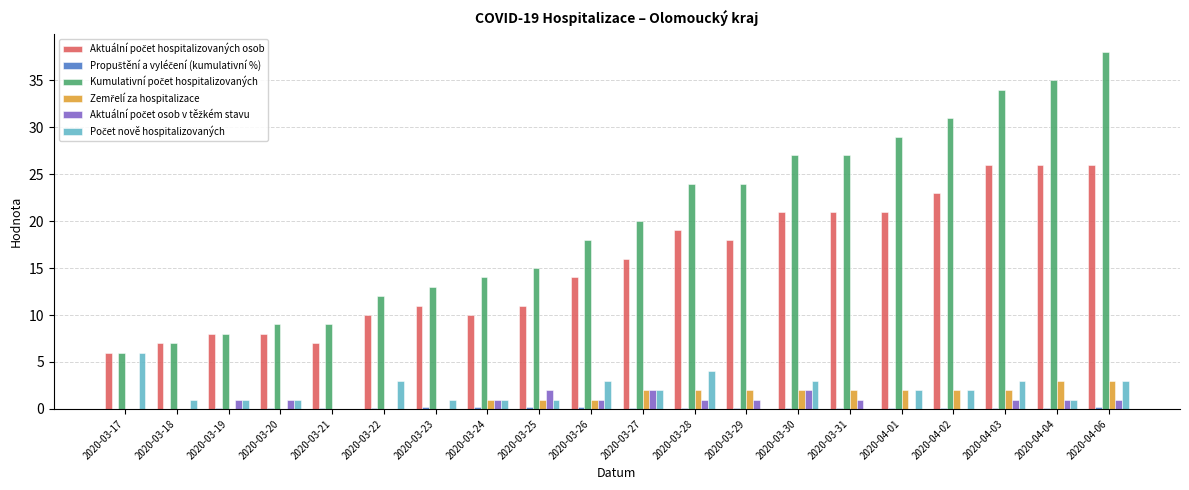

At which category is the sum across all series the highest?

2020-04-06